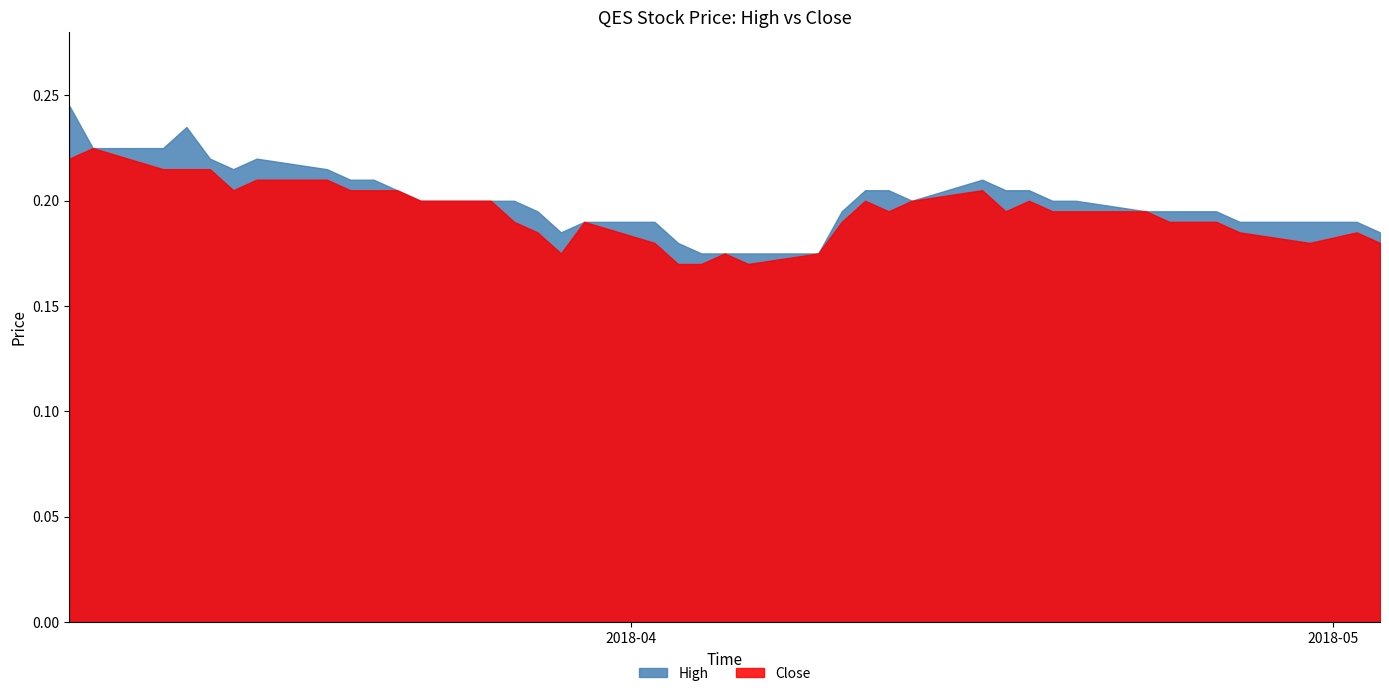

Which series has the largest range (max minus min)?

High